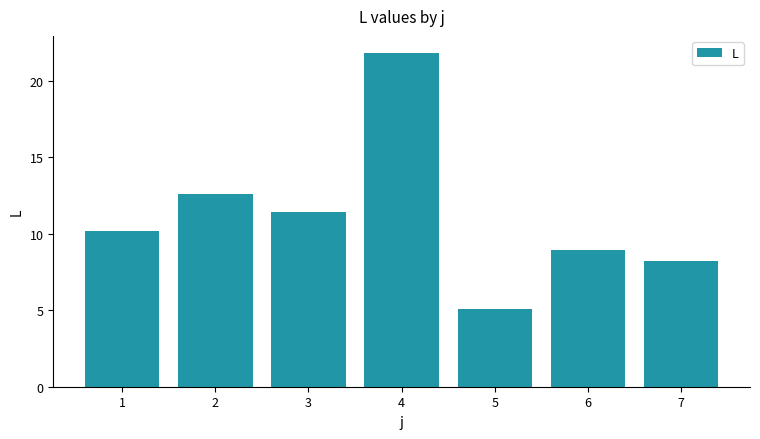

Reading left to right, transcribe all the data shown in this chart.

1=10.2	2=12.6	3=11.4	4=21.9	5=5.1	6=8.9	7=8.2